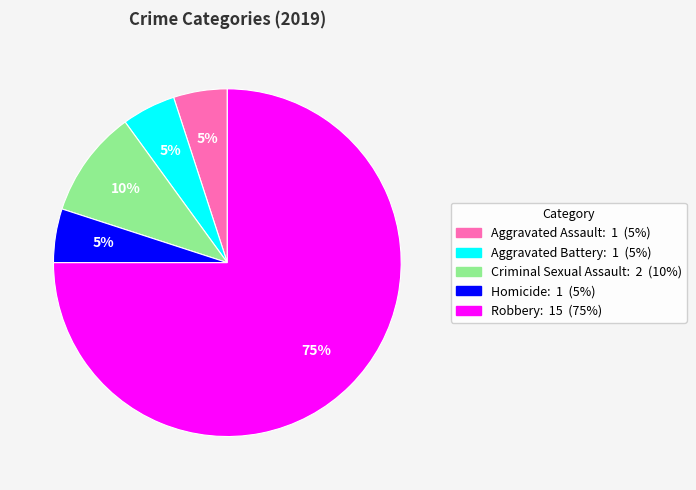

Combined, do Robbery and Criminal Sexual Assault account for over 50%?

Yes